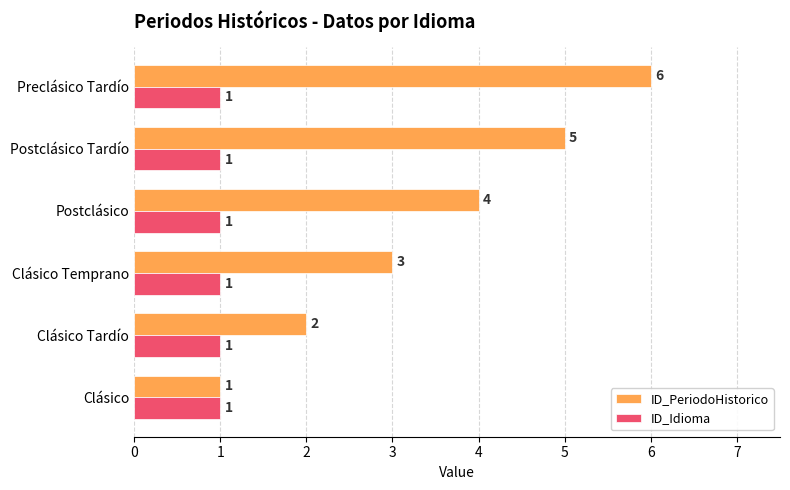

What is the difference between the maximum and minimum values in the ID_PeriodoHistorico series?

5